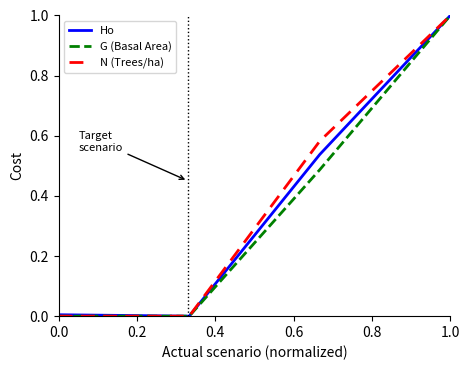

Which category has the highest value across all series?

1.0